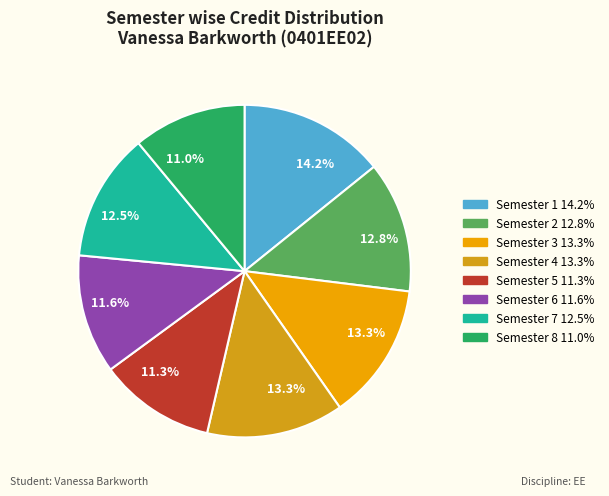

Which category has the smallest portion of the pie?

Semester 8